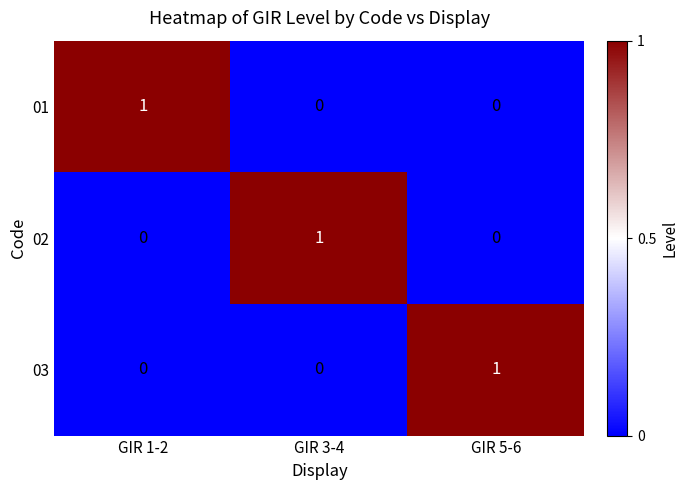

At which label does 03 reach its peak?

GIR 5-6